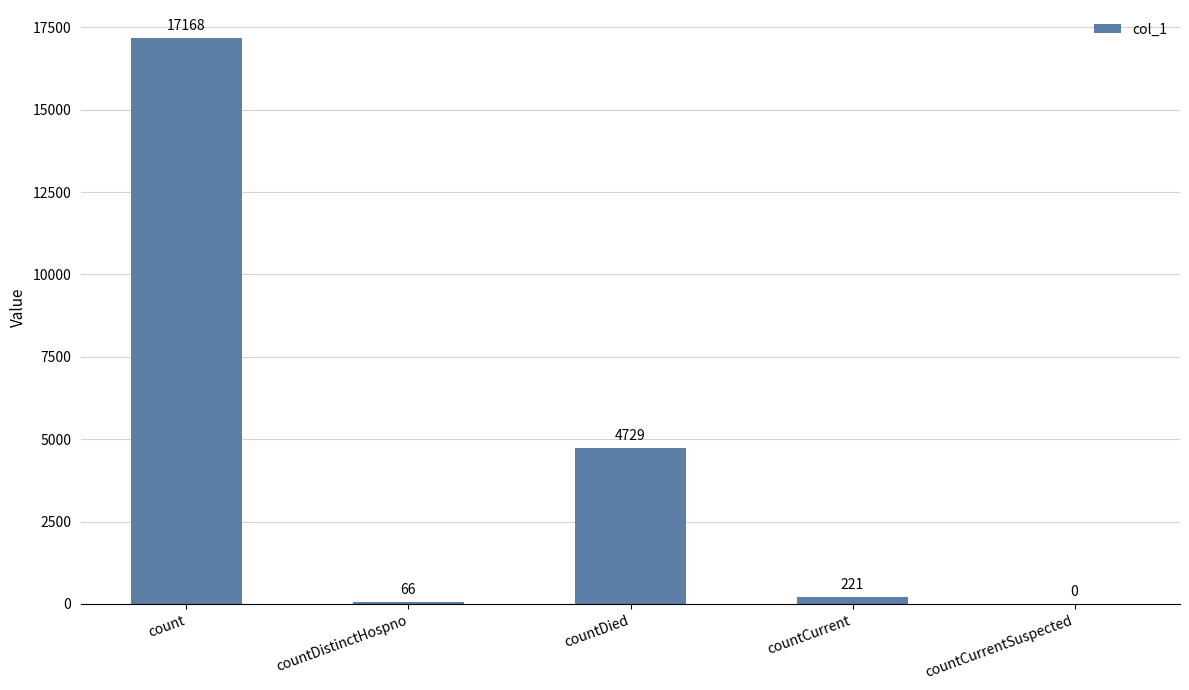

Reading left to right, what are all the values shown in this chart?

17168	66	4729	221	0